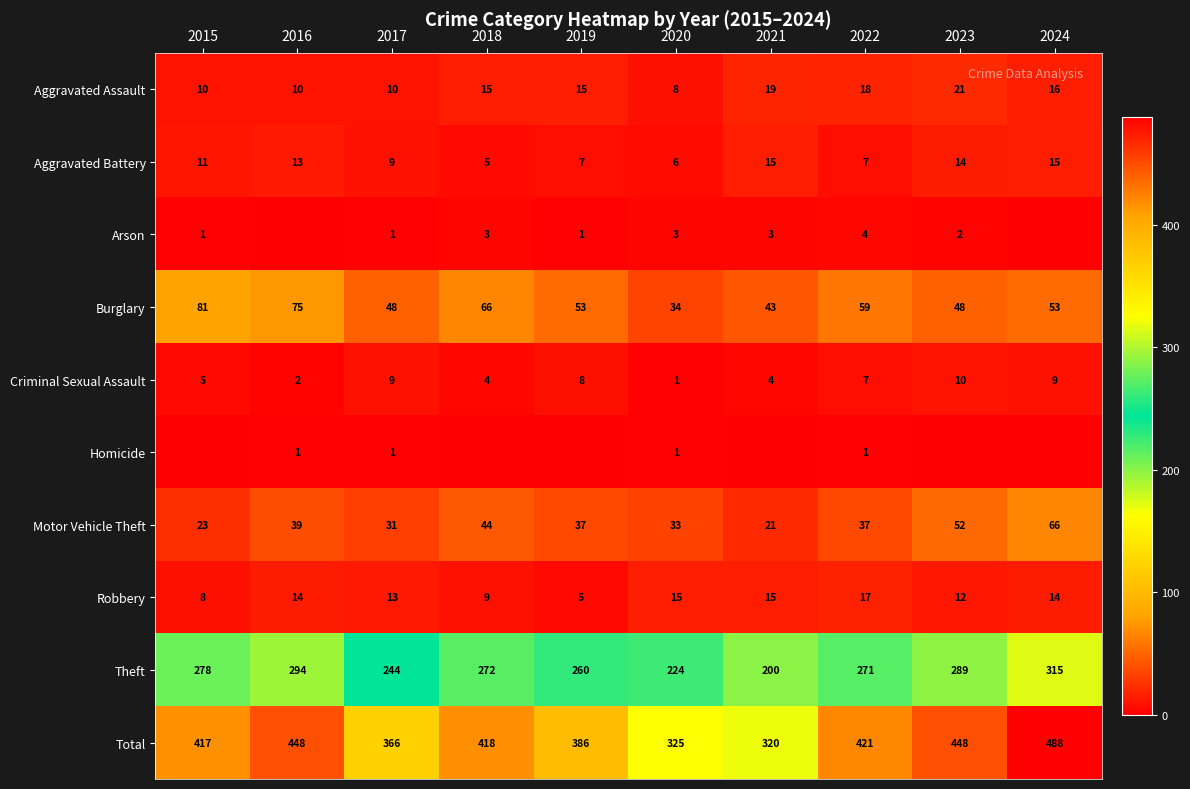

What is the spread (max minus min) of values at 2017?

365